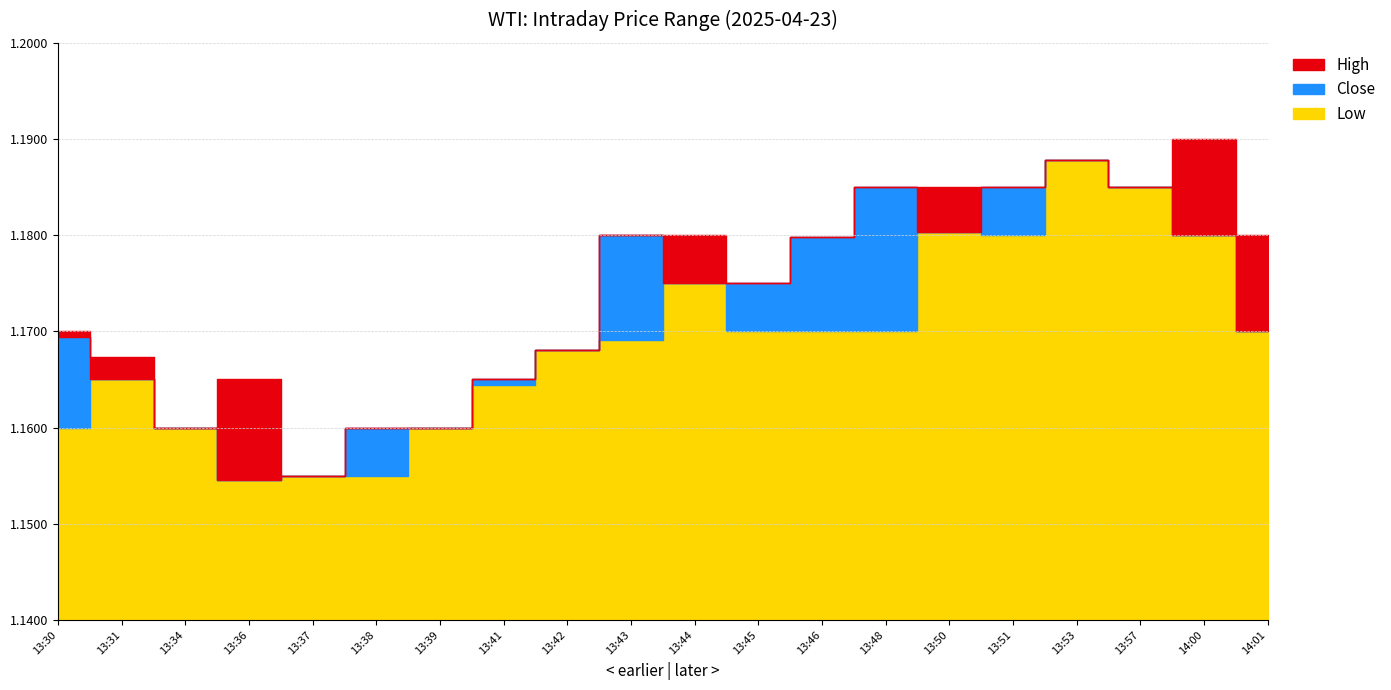

At how many categories does at least one series exceed 1?

20